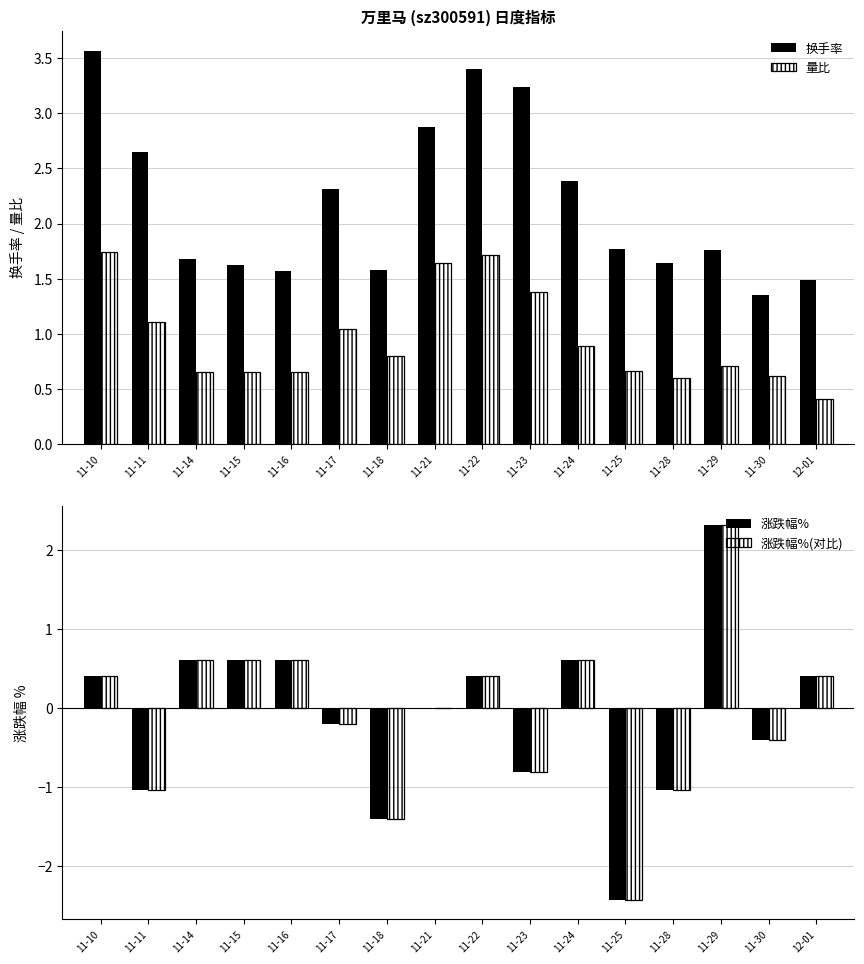

At which label does 涨跌幅% first exceed 0?

11-10